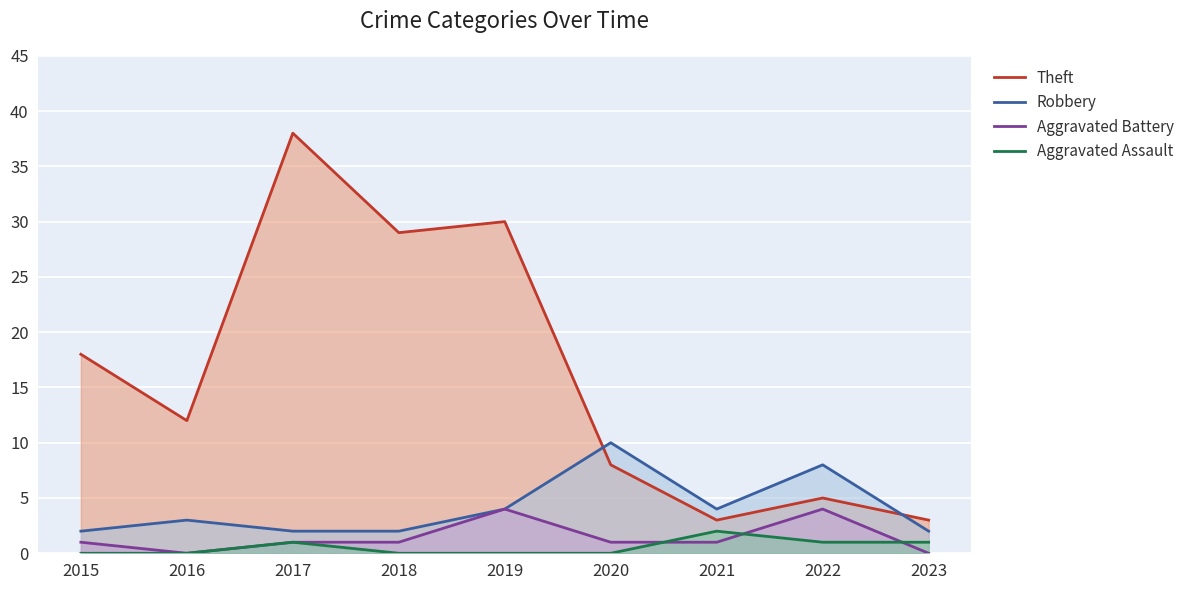

What is the approximate value of Aggravated Battery at 2015?

1